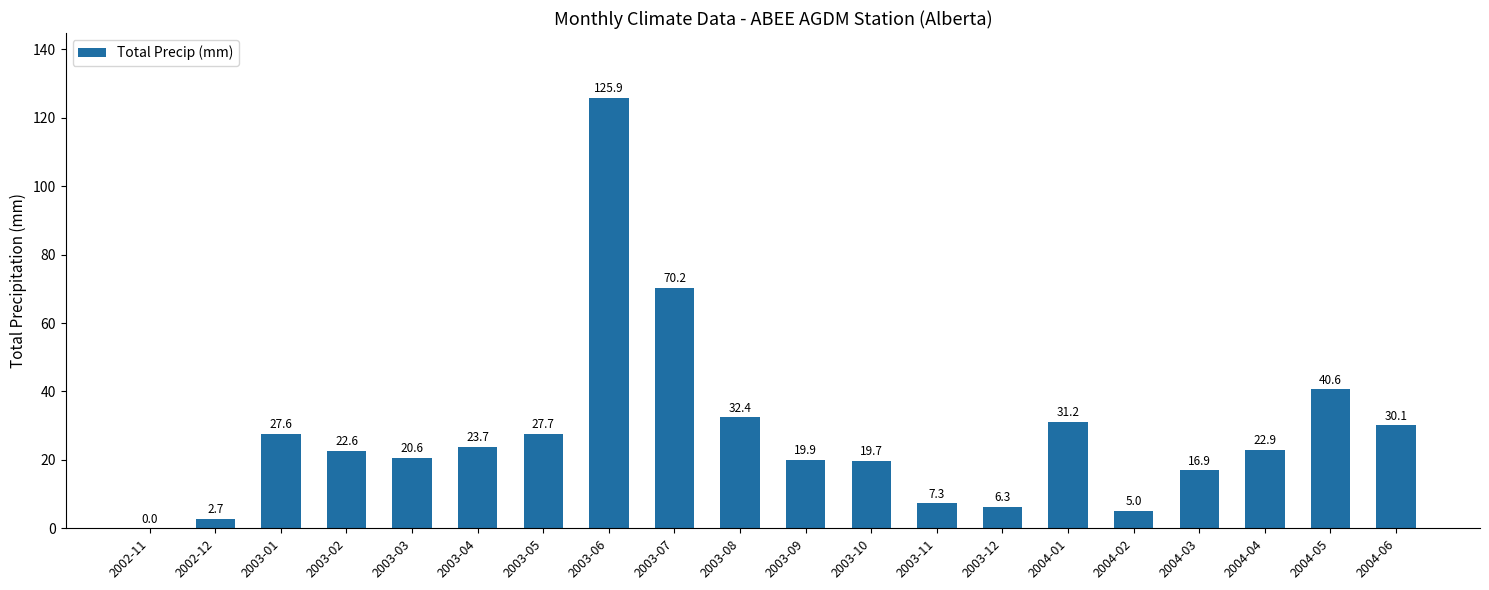

Which has a higher value, 2004-04 or 2002-12?

2004-04